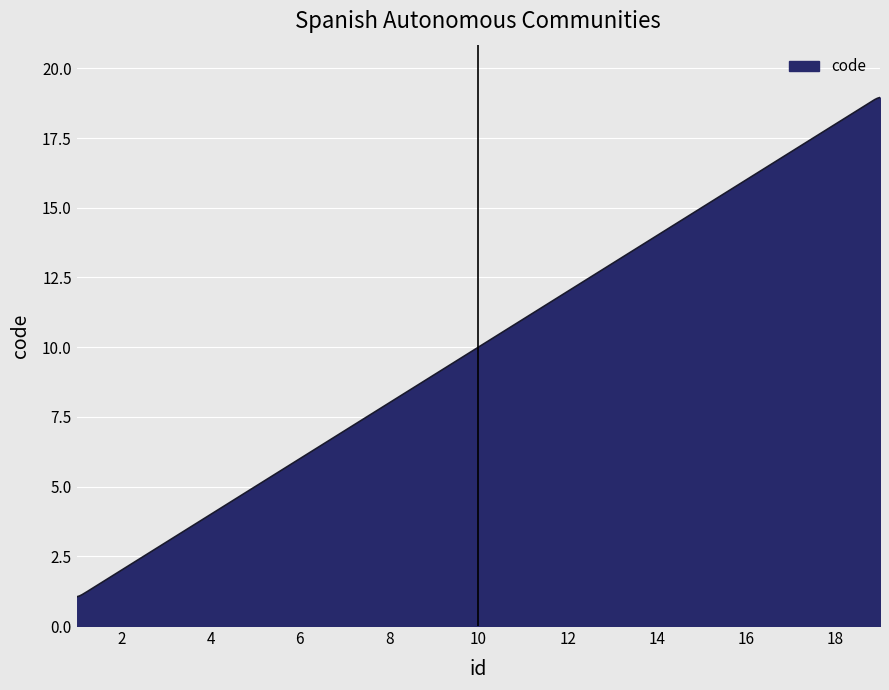

What is the smallest value displayed?

1.0